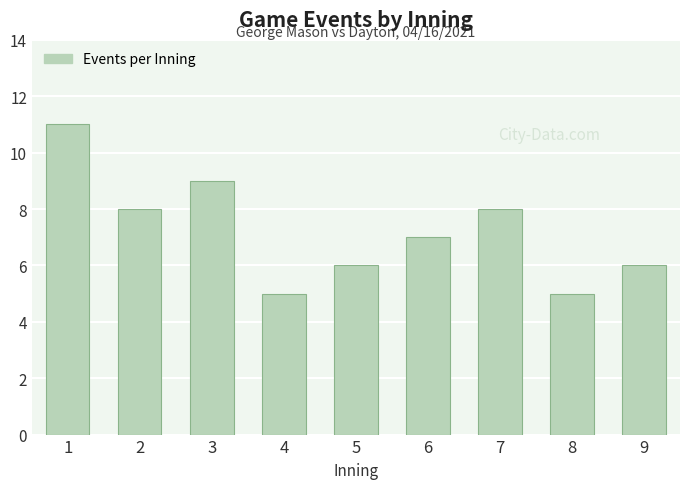

Does the chart contain stacked bars?

No